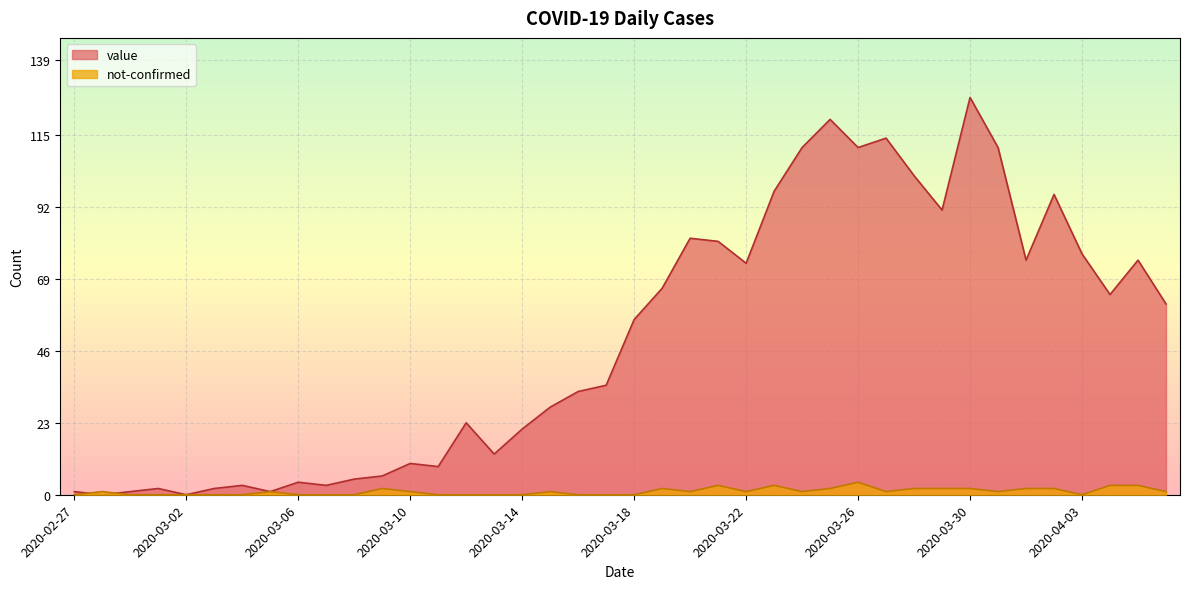

What is the value of the not-confirmed point at the 18th from the left?

1